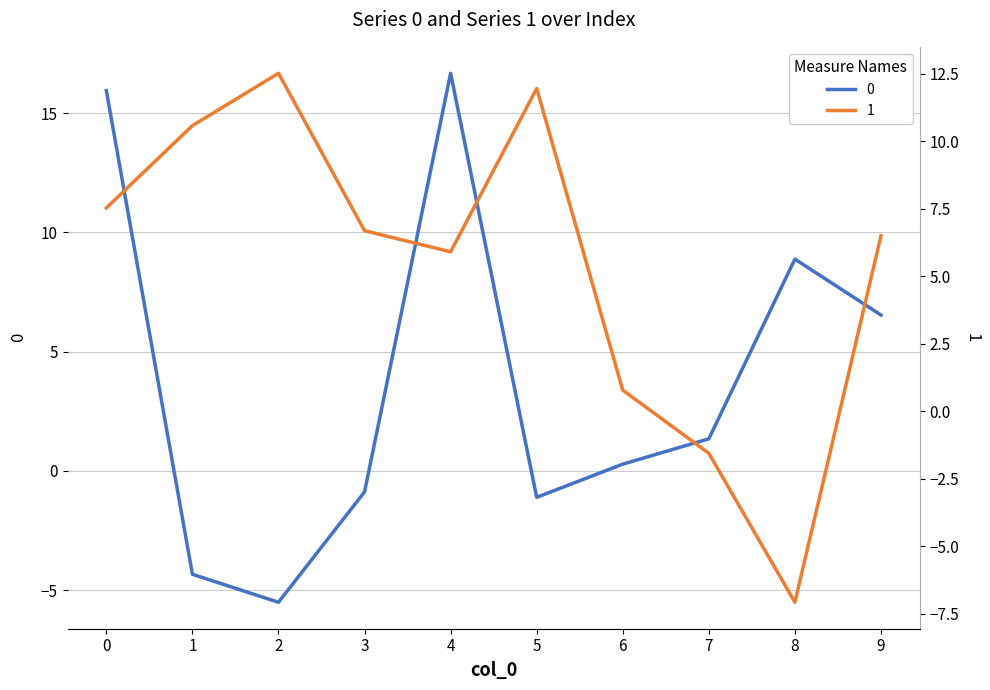

At 6, list the series in order from largest to smallest.

1, 0